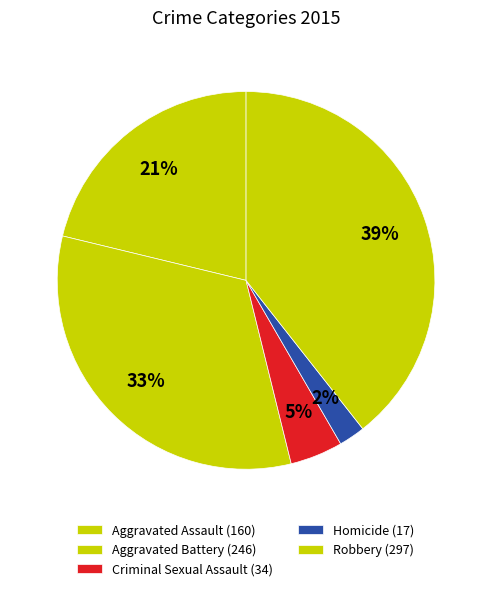

What percentage is the Aggravated Battery slice, to the nearest percent?

33%